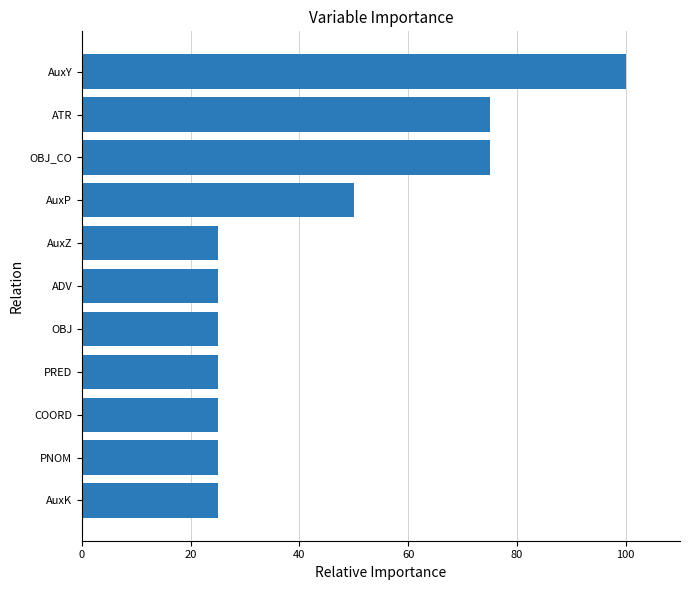

How many bars are there in total?

11